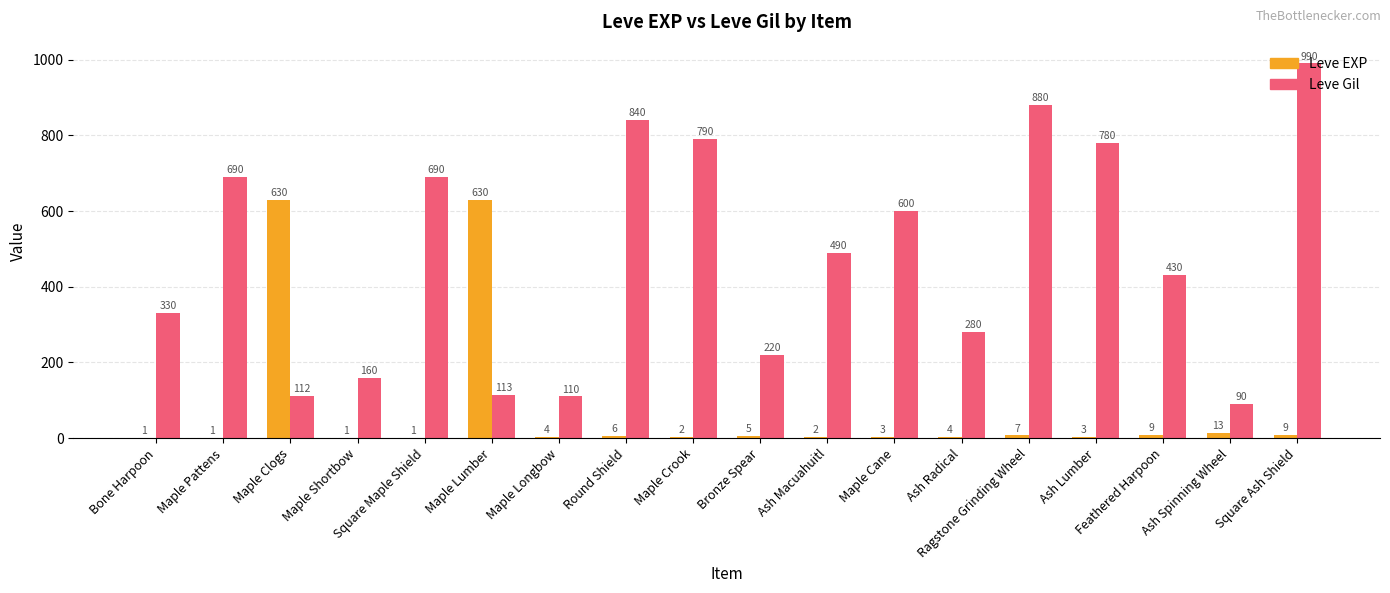

At which label does Leve EXP first exceed 4?

Maple Clogs